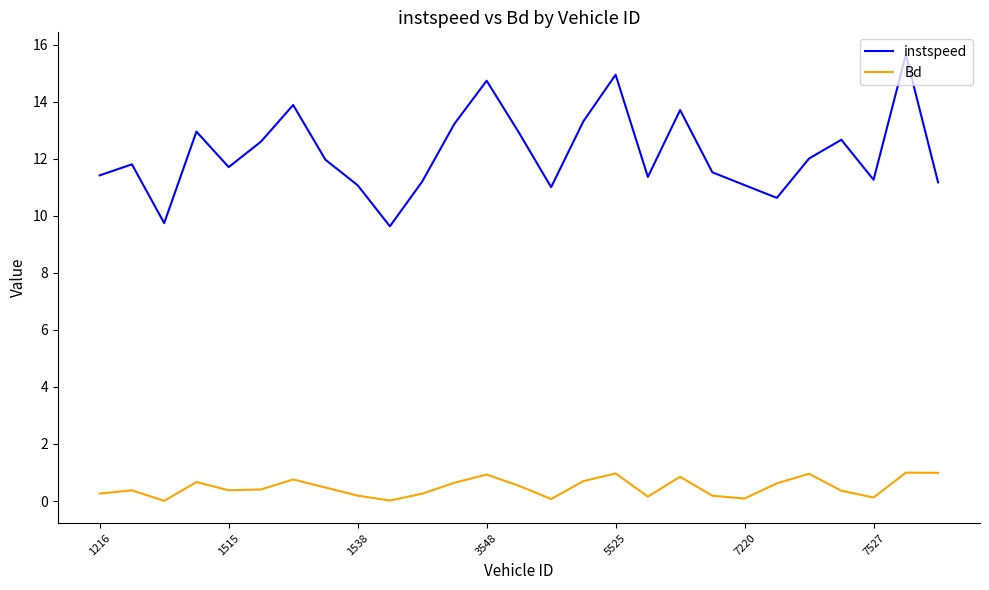

Which series has the largest total across all categories?

instspeed